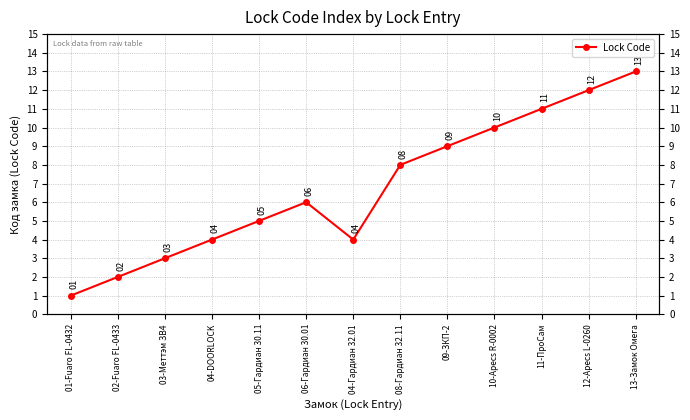

Which category has the lowest value across all series?

01-Fuaro FL-0432